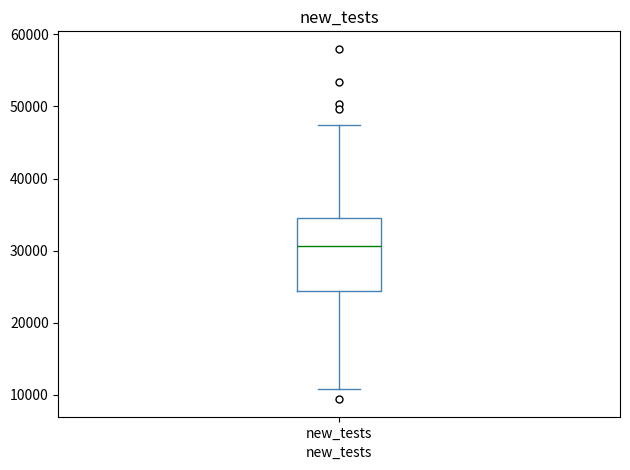

Transcribe this box plot: give where the median line is, the range the box spans, and where the two whiskers end, as read against the y-axis. The values are not printed on the chart, so give them approximately, as read against the axis.

median 31000, box 24000 to 34000, whiskers 11000 to 47000